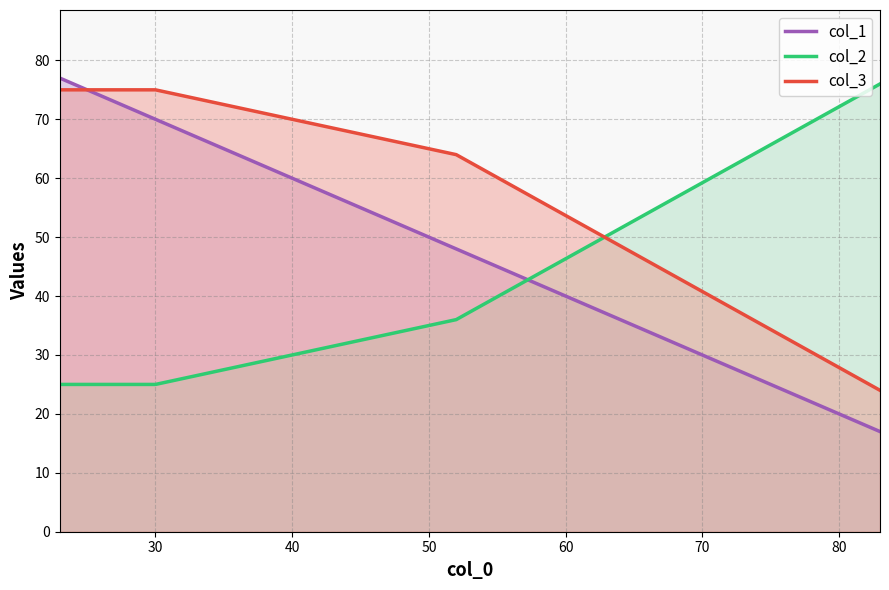

List the series in order of their overall mean, highest first.

col_3, col_1, col_2